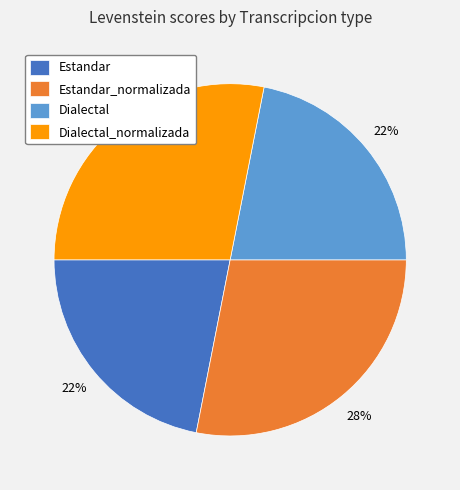

Count the number of slices in the pie.

4